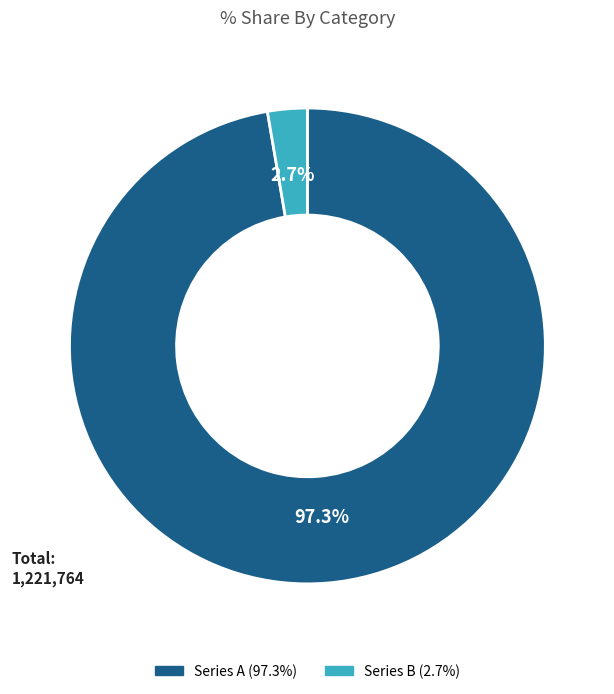

Count the number of slices in the pie.

2